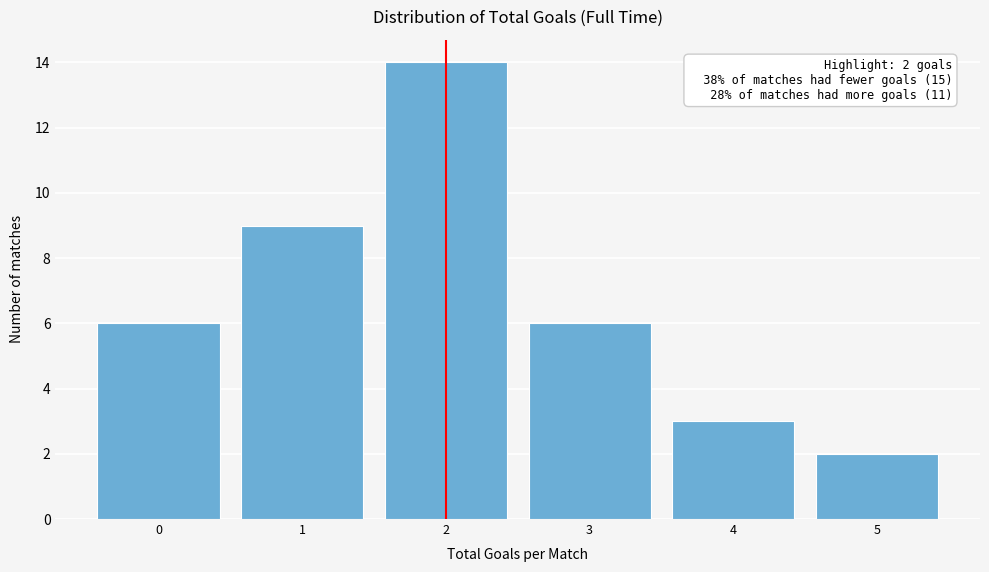

Reading left to right, extract all data points from this chart.

0=6	1=9	2=14	3=6	4=3	5=2